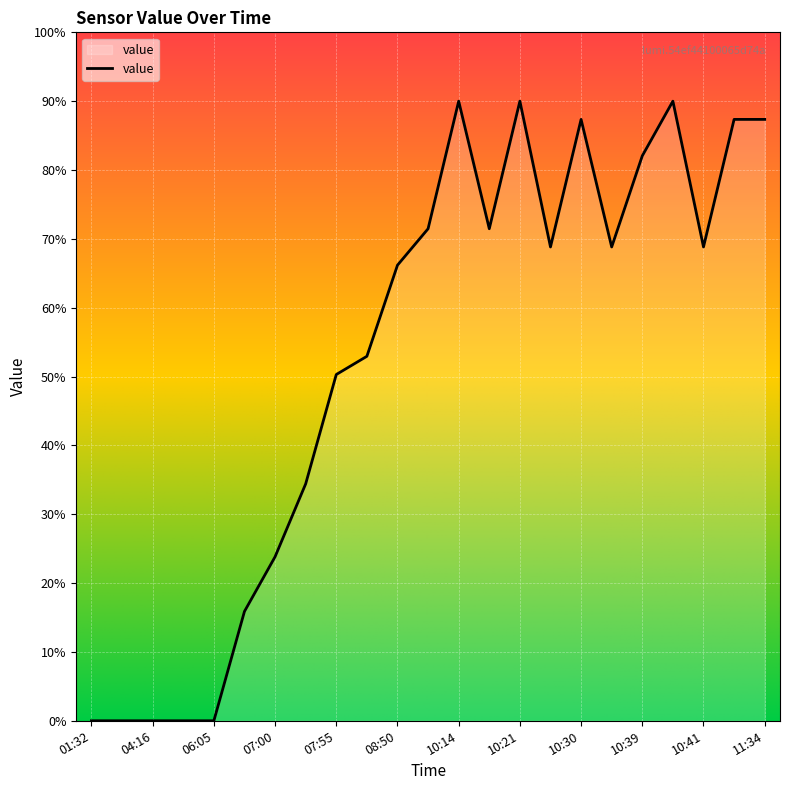

What is the greatest value displayed?

90.0